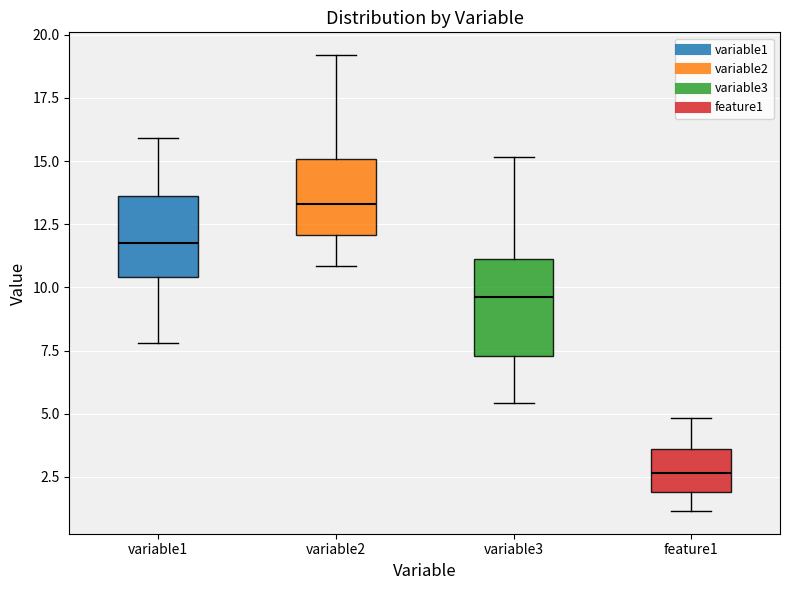

Where is the lower edge of the box for feature1 on the y-axis? The values are not printed on the chart, so give them approximately, as read against the axis.

2.0